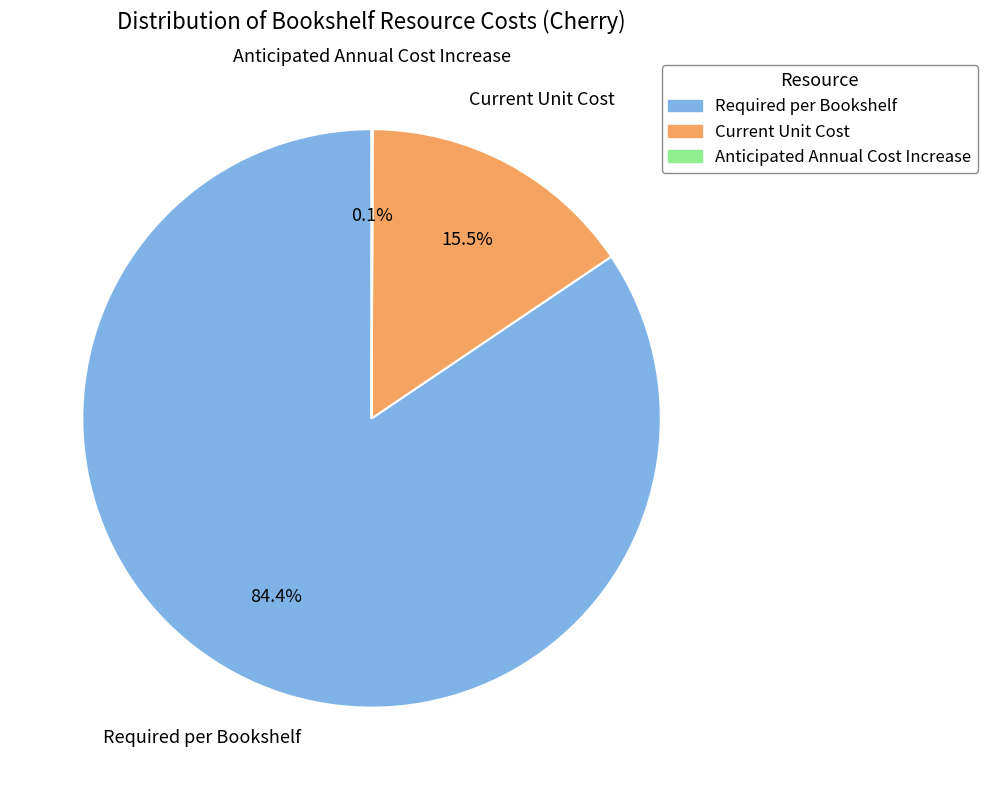

What is the largest slice in the pie chart?

Required per Bookshelf